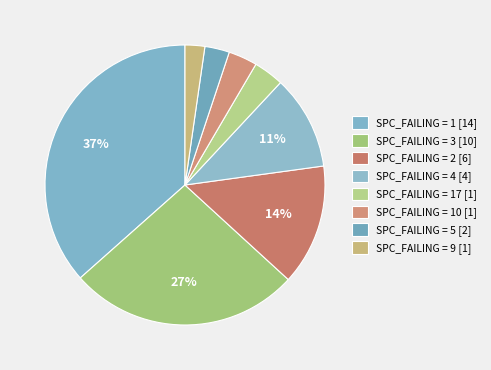

How many slices are in this pie chart?

8